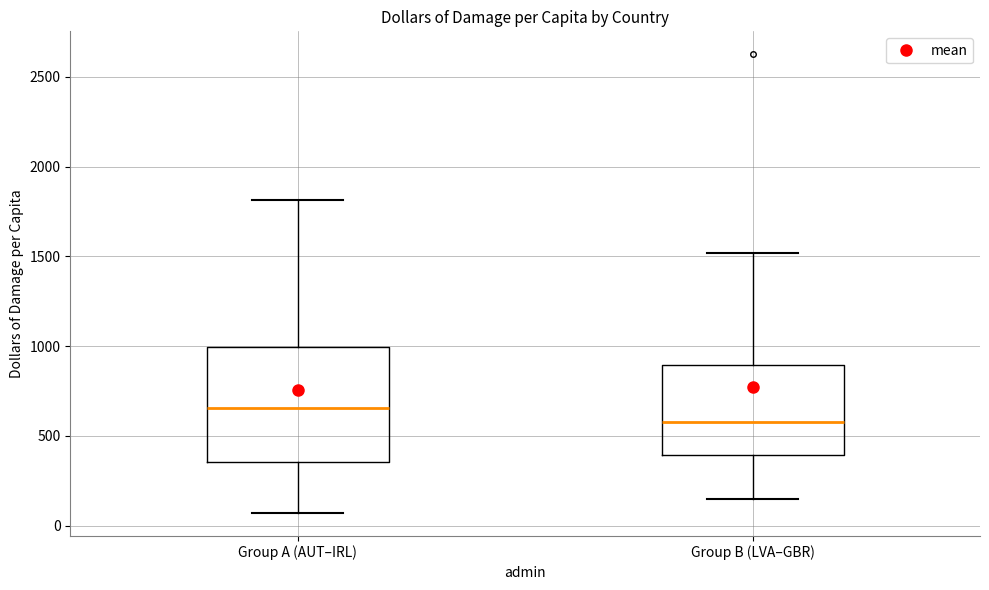

Reading left to right, read every box against the y-axis: the position of its median line, the range the box covers, and the ends of its whiskers. The values are not printed on the chart, so give them approximately, as read against the axis.

Group A (AUT–IRL): median 650, box 350 to 1000, whiskers 50 to 1800
Group B (LVA–GBR): median 600, box 400 to 900, whiskers 150 to 1500